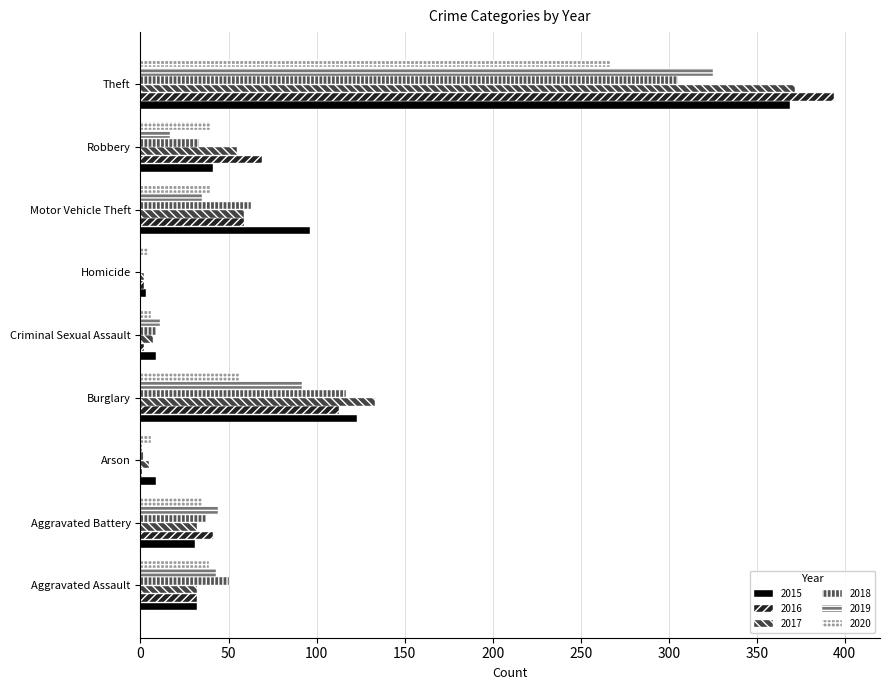

Which series changed the most between Aggravated Battery and Motor Vehicle Theft?

2015